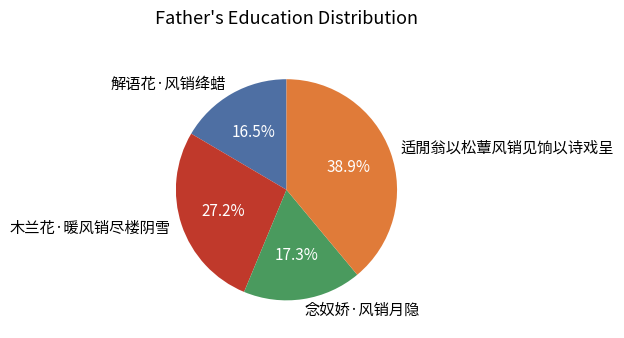

Is it true that 念奴娇·风销月隐 is 4% of the pie?

False